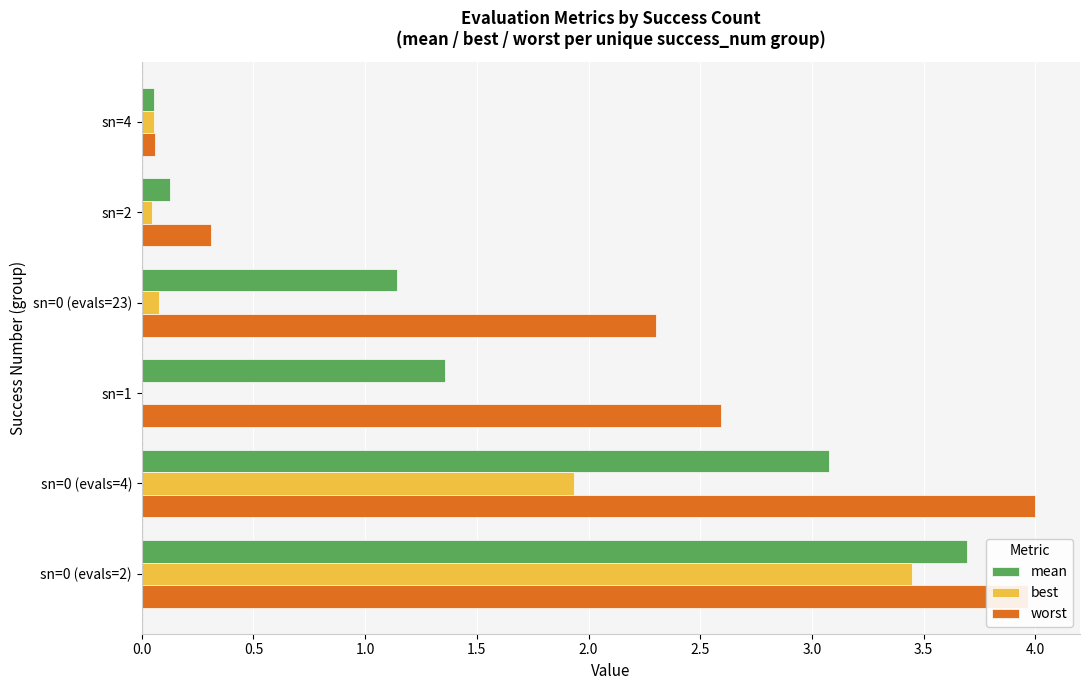

The worst series shows 4.0 at sn=0 (evals=4). True or false?

True